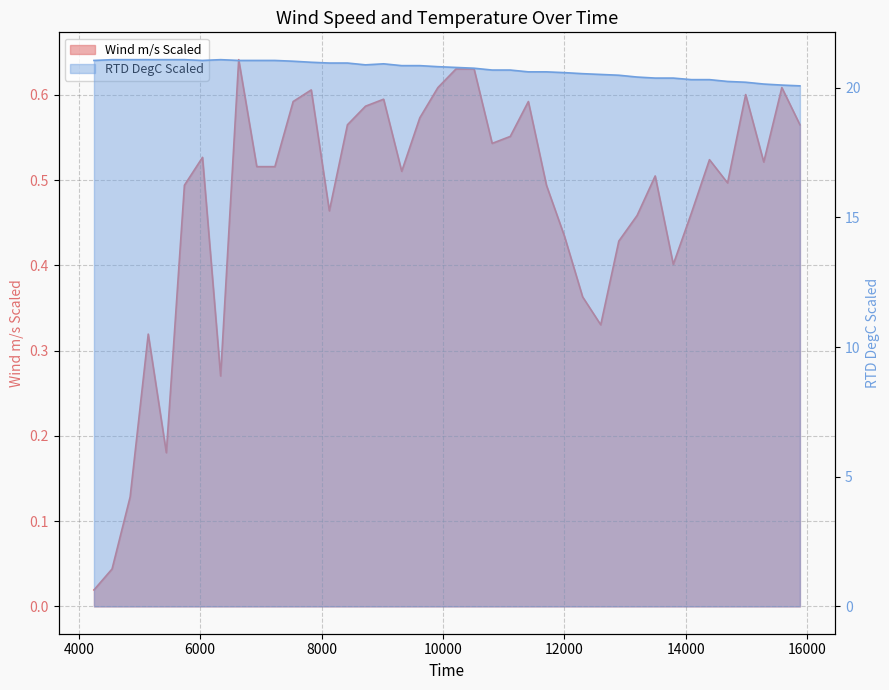

What are all the series names shown in the legend?

Wind m/s Scaled, RTD DegC Scaled